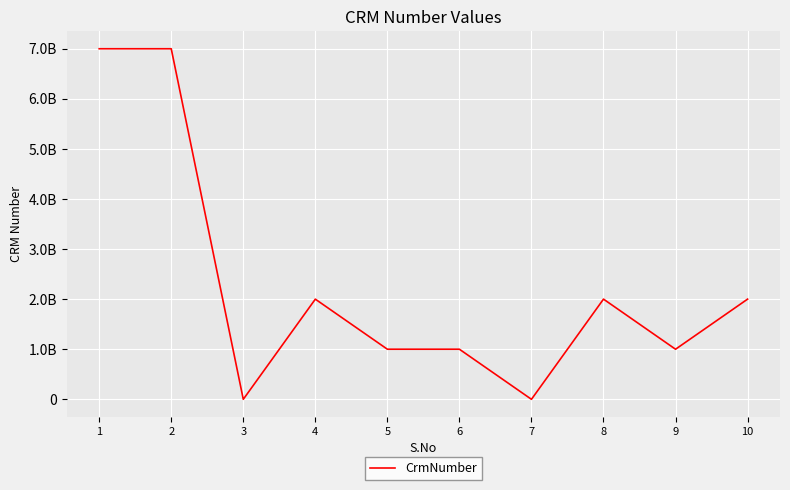

What is the greatest value displayed?

7000216273